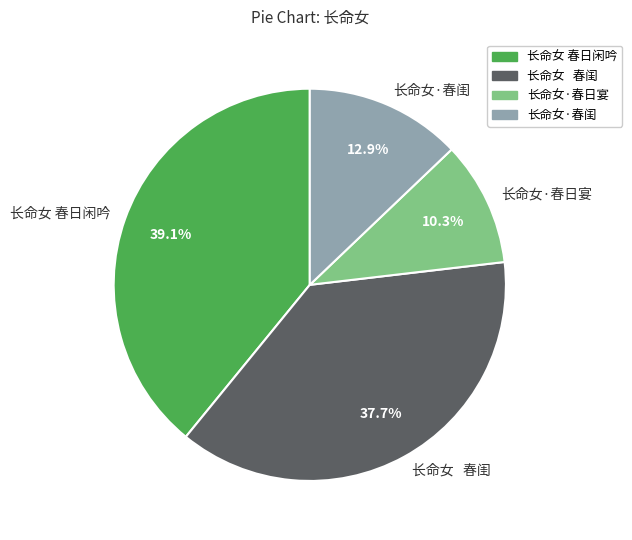

Between 长命女 春闺 and 长命女·春日宴, which is larger?

长命女 春闺